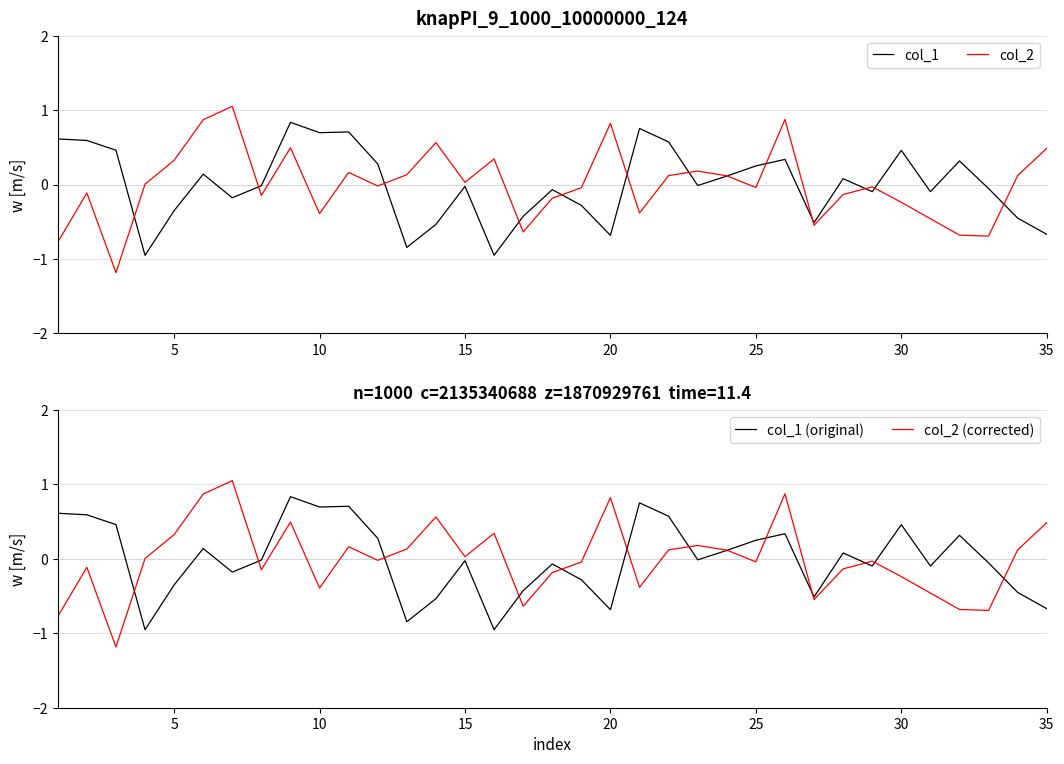

How many interior local peaks does the col_2 series have?

10